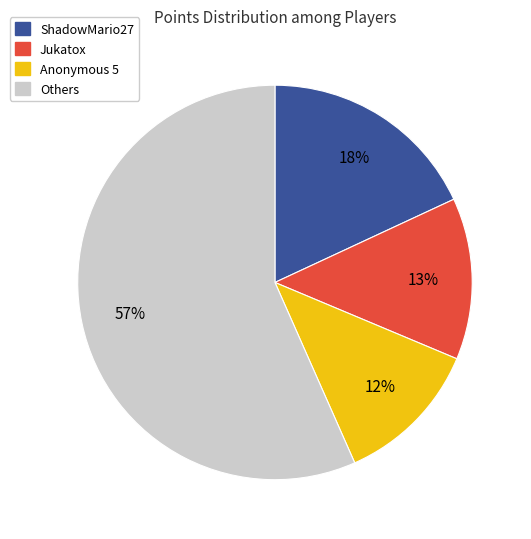

The ShadowMario27 slice represents 18% of the pie. True or false?

True